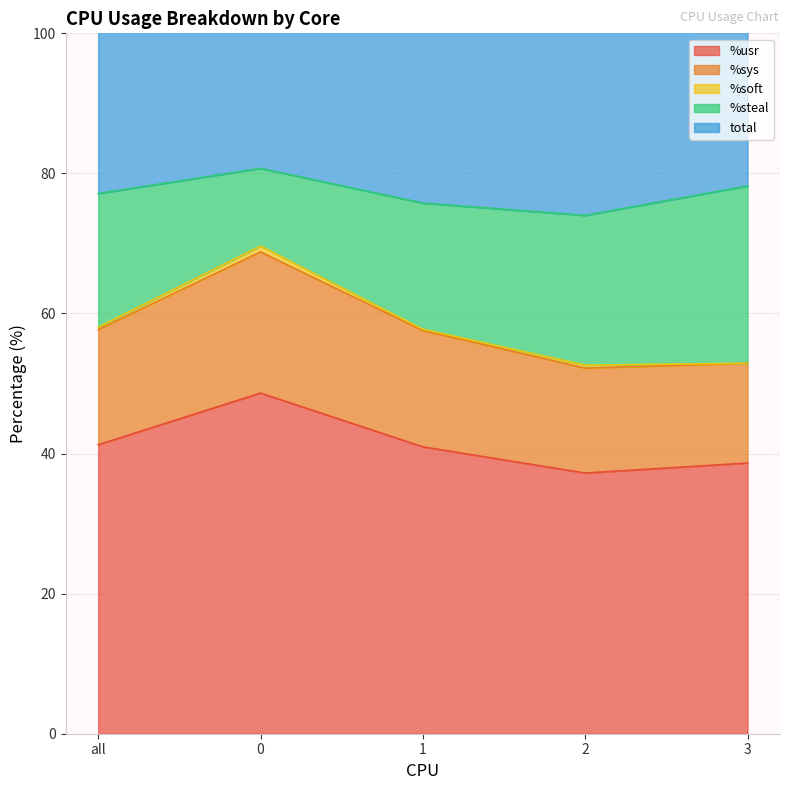

How many data points in %usr are above 40?

3